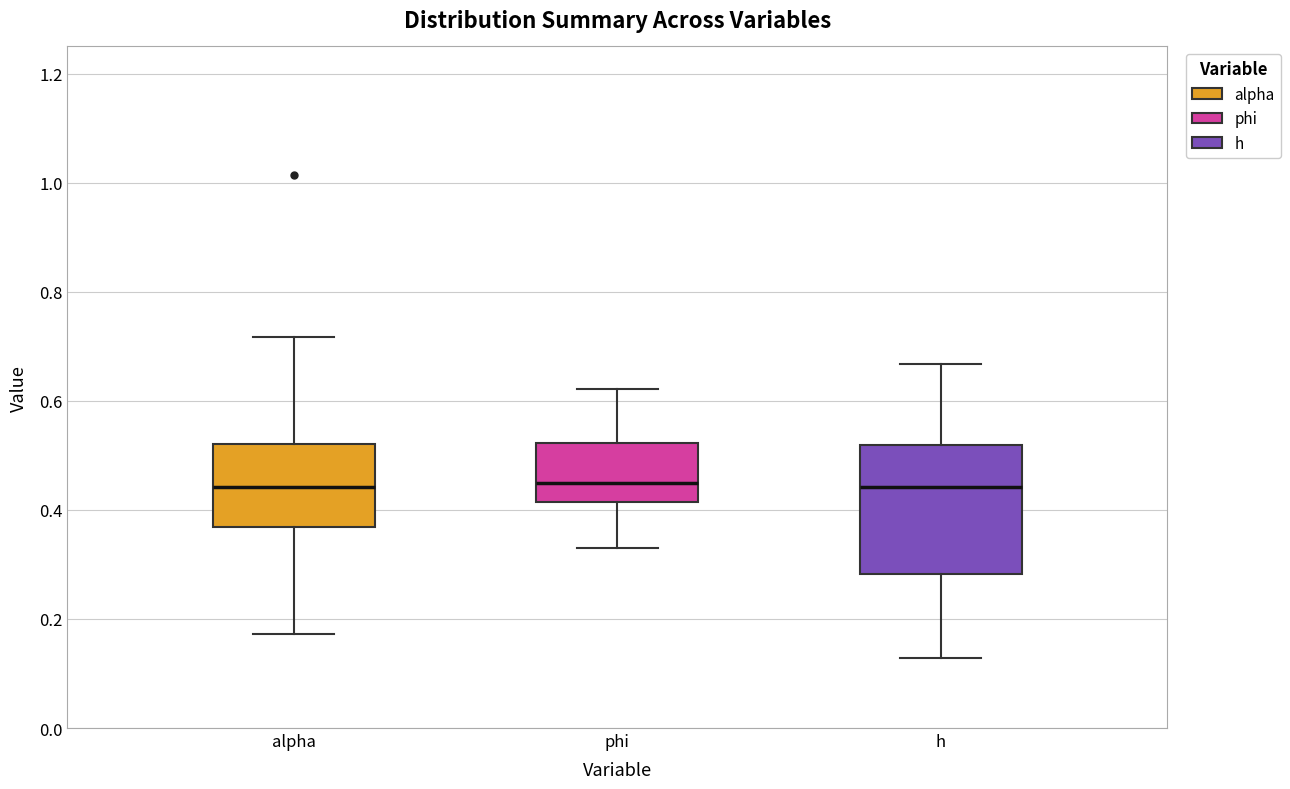

Comparing the boxes themselves (not the whiskers), which one is the tallest?

h